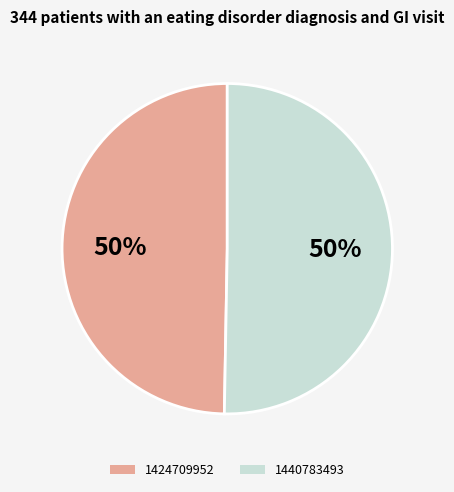

How many segments does this pie chart have?

2